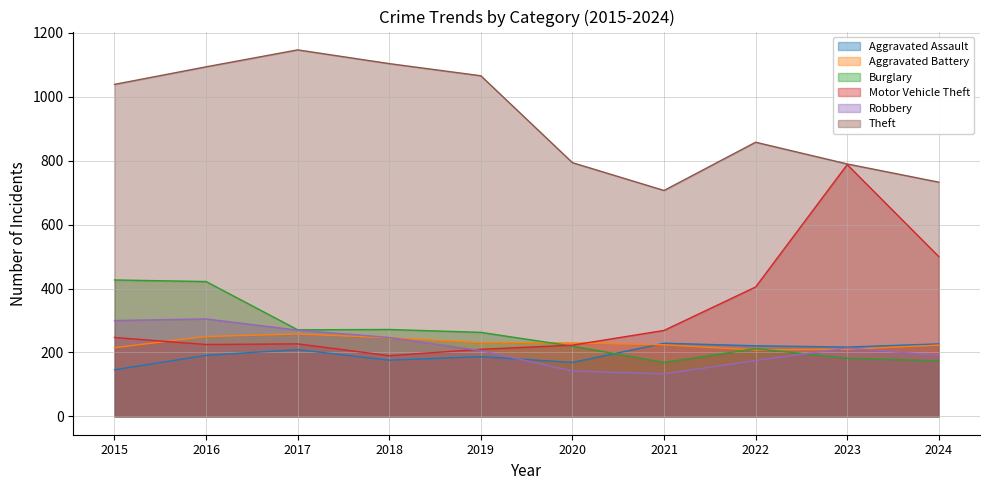

What is the smallest value displayed?

133